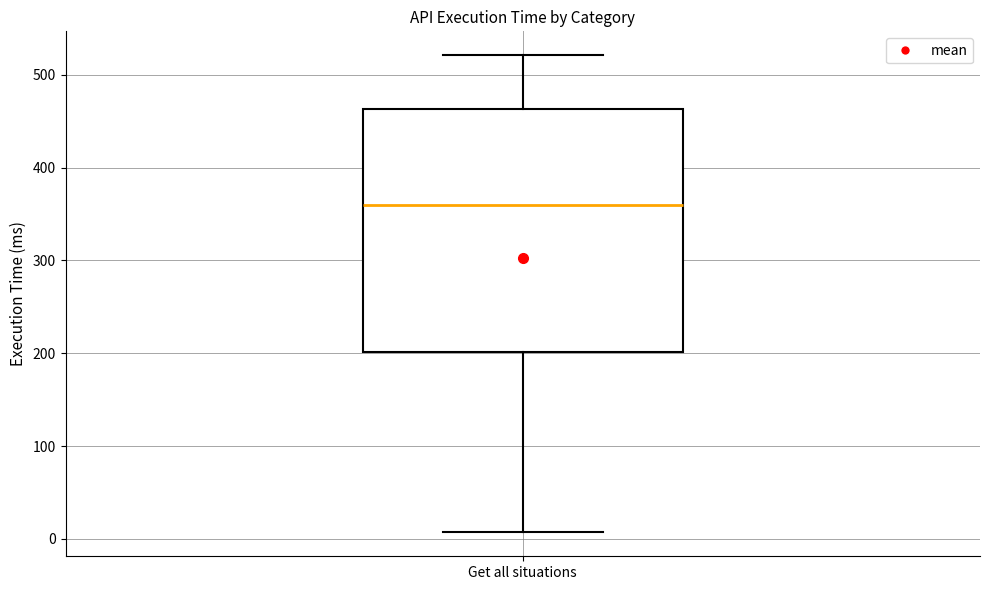

Where does the lower whisker of the box for Get all situations end on the y-axis? The values are not printed on the chart, so give them approximately, as read against the axis.

10